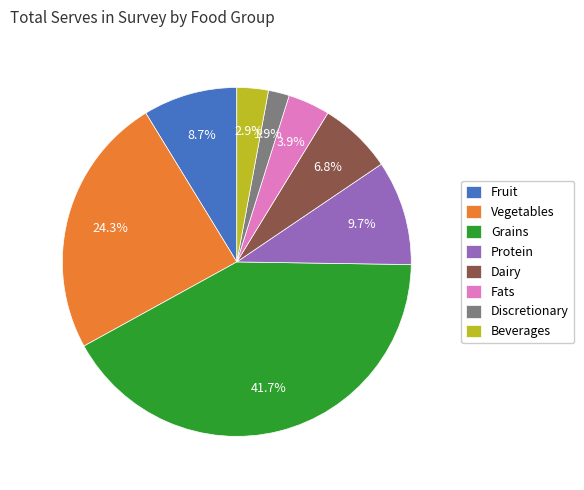

To the nearest percent, what is the average slice percentage?

12%